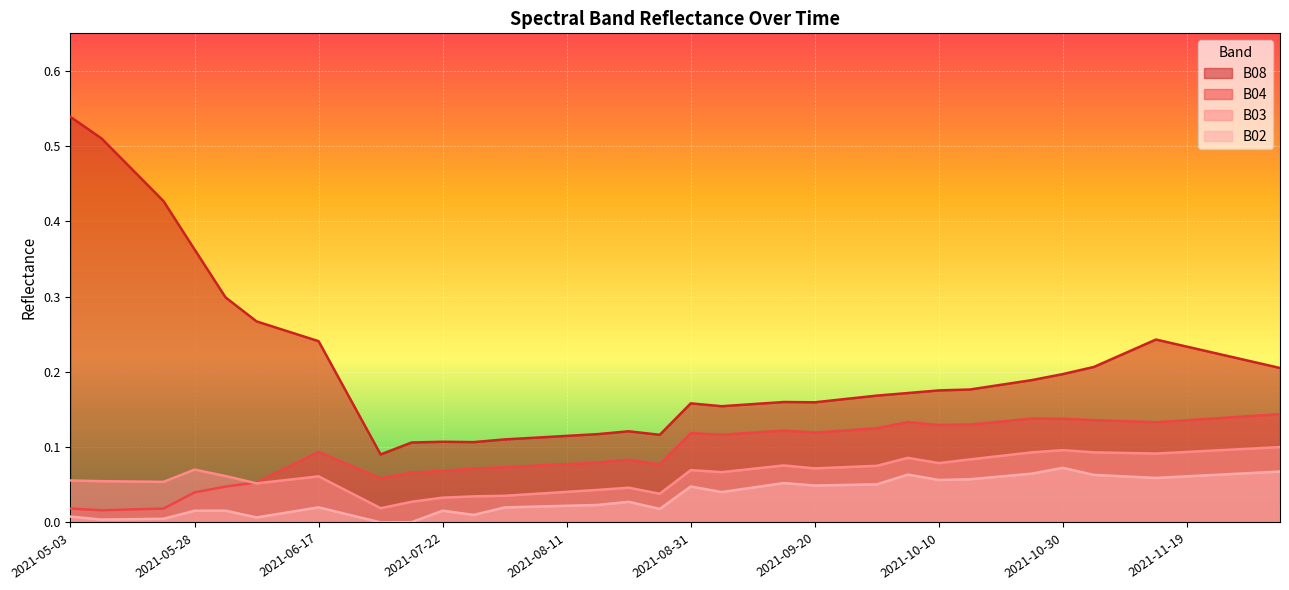

True or false: B03 and B08 intersect in this chart.

False